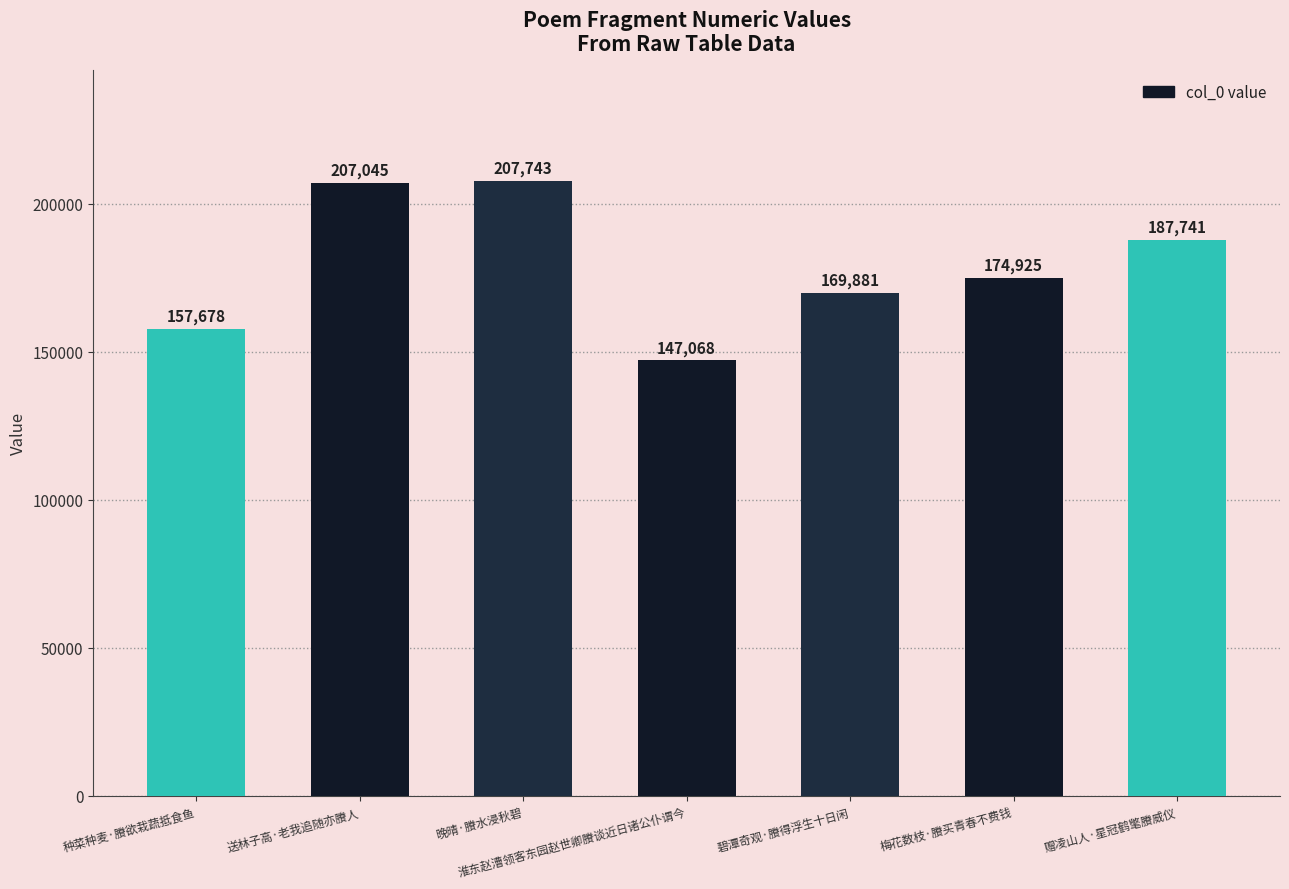

What is the sum of all values?

1252081